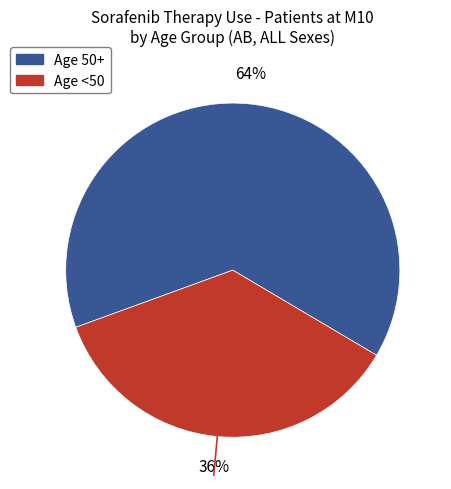

To the nearest percent, what is the average slice percentage?

50%